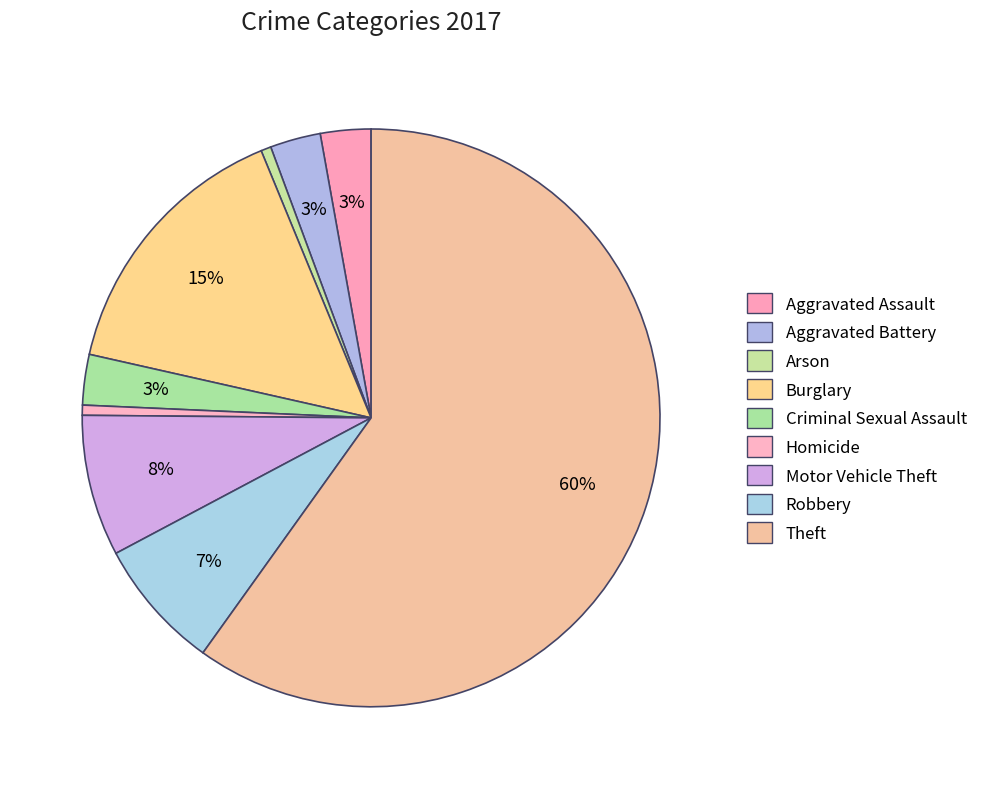

Between Robbery and Homicide, which is larger?

Robbery